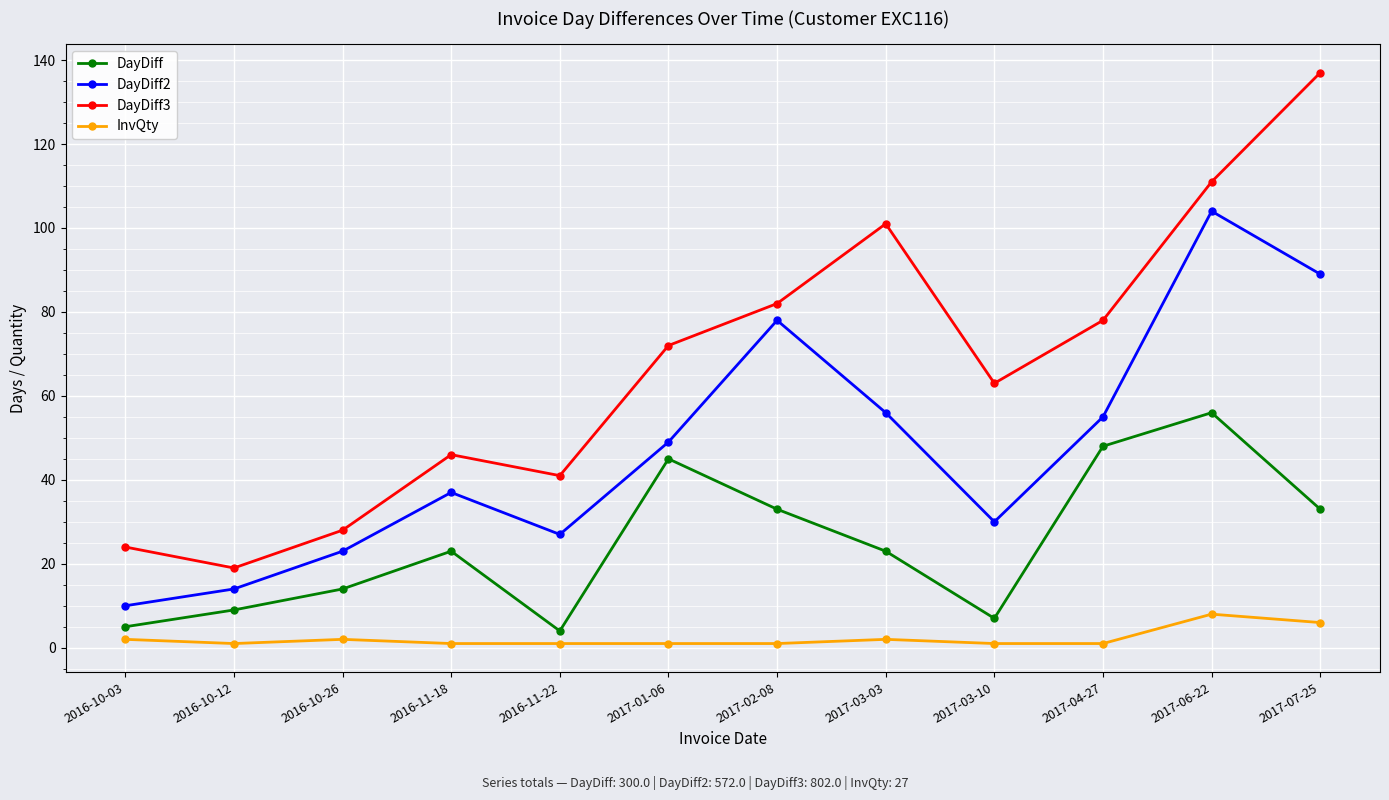

Which series has the widest spread of values?

DayDiff3